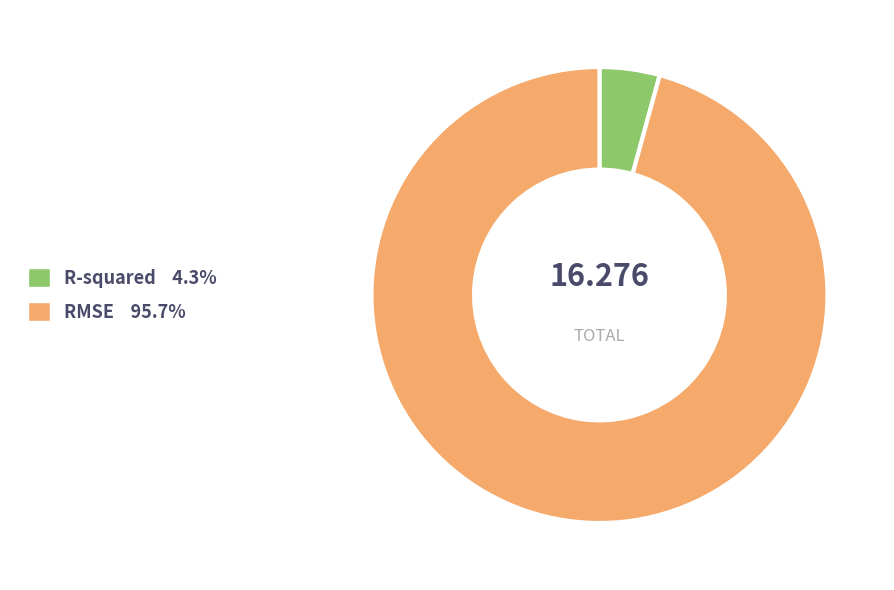

Do RMSE and R-squared together represent more than half of the pie?

Yes